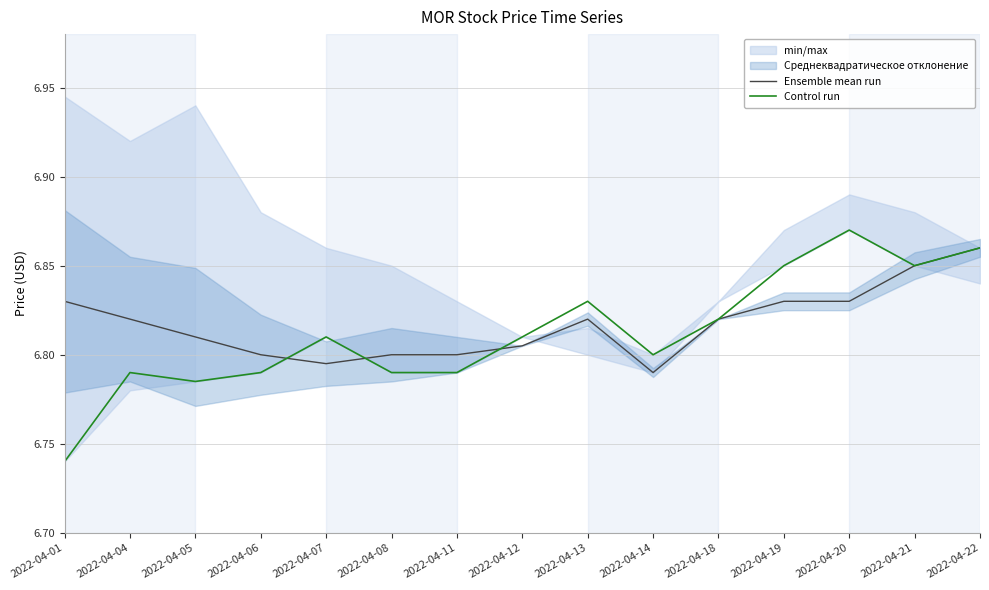

True or false: Ensemble mean run has more than 2 points higher than both neighbors.

False